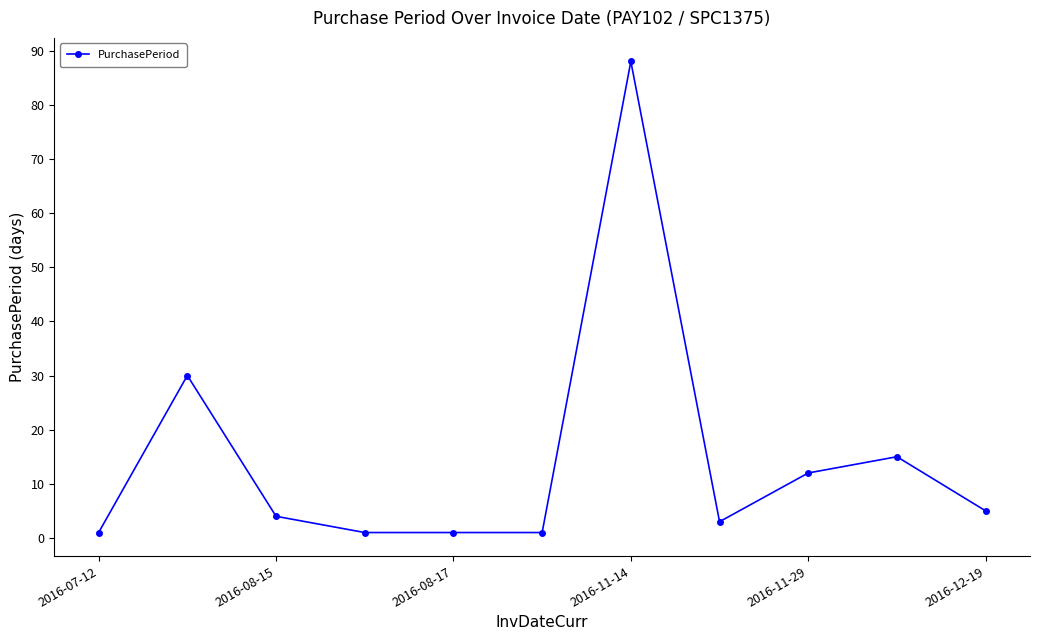

What is the greatest value displayed?

88